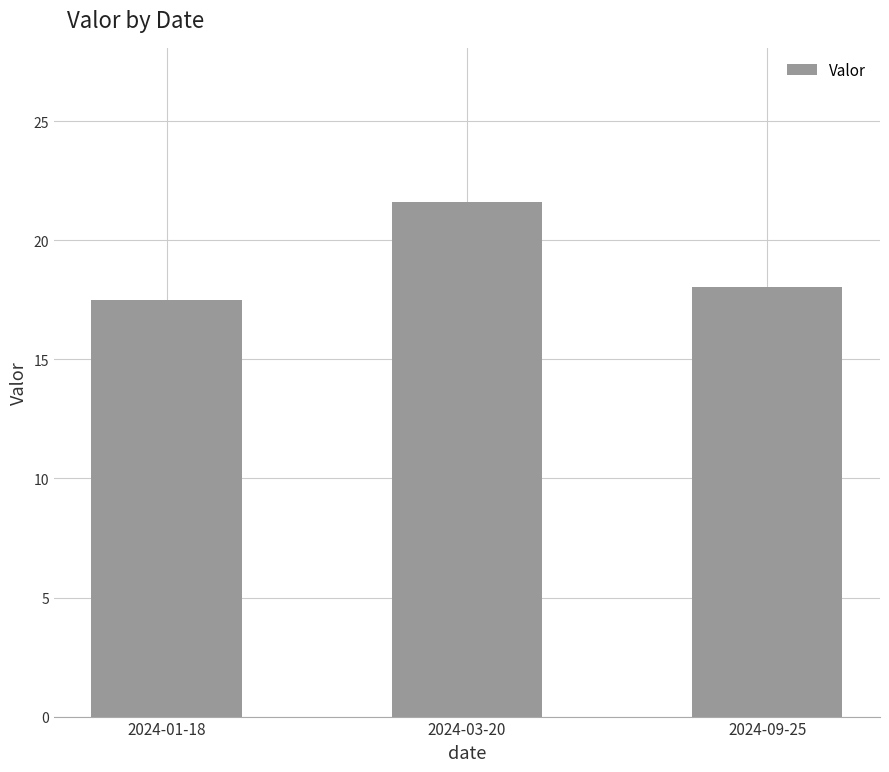

What is the sum of all values?

57.2